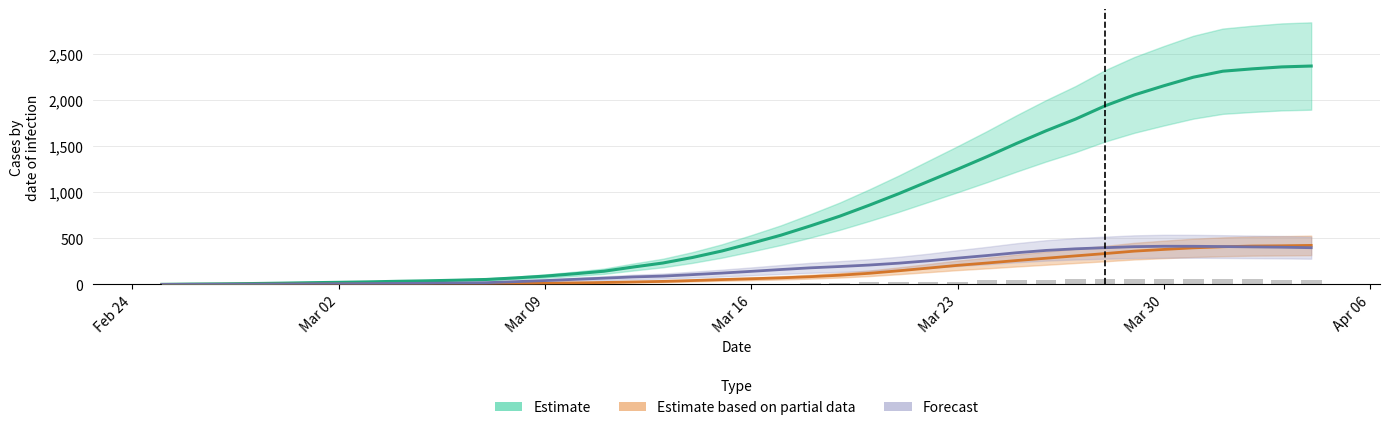

What is the average value of the VD (forecast) series?

175.2